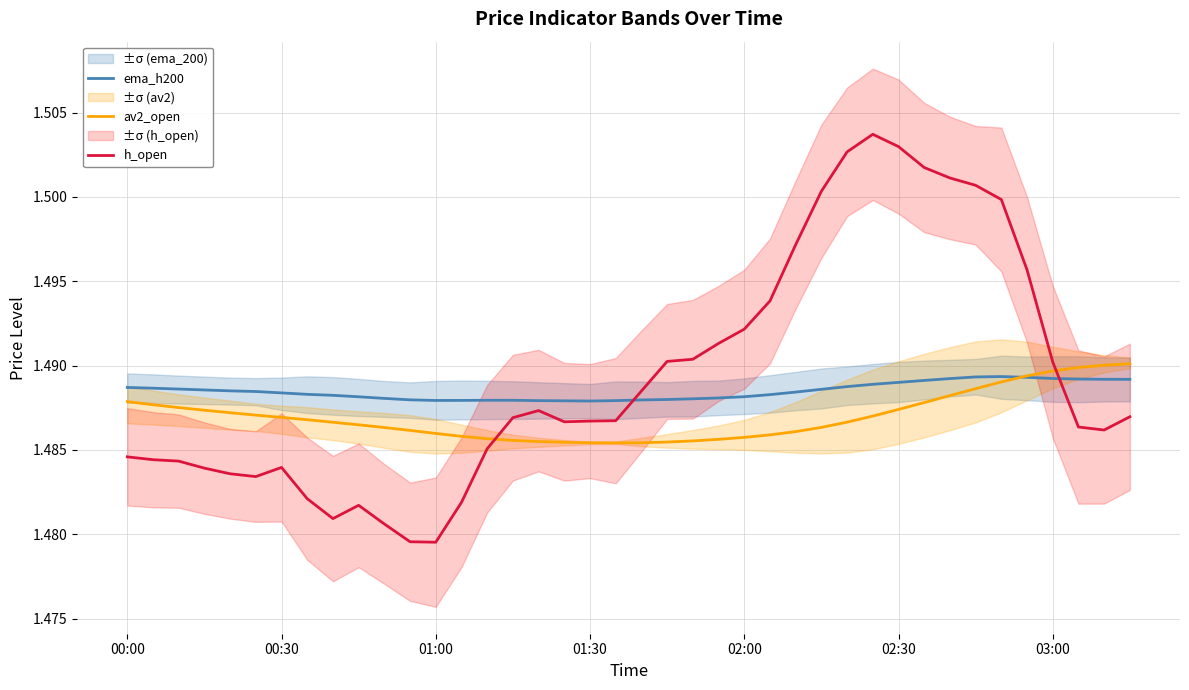

Reading left to right, what are all the values shown in this chart?

ema_h200: 1.5	1.5	1.5	1.5	1.5	1.5	1.5	1.5	1.5	1.5	1.5	1.5	1.5	1.5	1.5	1.5	1.5	1.5	1.5	1.5	1.5	1.5	1.5	1.5	1.5	1.5	1.5	1.5	1.5	1.5	1.5	1.5	1.5	1.5	1.5	1.5	1.5	1.5	1.5	1.5
av2_open: 1.5	1.5	1.5	1.5	1.5	1.5	1.5	1.5	1.5	1.5	1.5	1.5	1.5	1.5	1.5	1.5	1.5	1.5	1.5	1.5	1.5	1.5	1.5	1.5	1.5	1.5	1.5	1.5	1.5	1.5	1.5	1.5	1.5	1.5	1.5	1.5	1.5	1.5	1.5	1.5
h_open: 1.5	1.5	1.5	1.5	1.5	1.5	1.5	1.5	1.5	1.5	1.5	1.5	1.5	1.5	1.5	1.5	1.5	1.5	1.5	1.5	1.5	1.5	1.5	1.5	1.5	1.5	1.5	1.5	1.5	1.5	1.5	1.5	1.5	1.5	1.5	1.5	1.5	1.5	1.5	1.5